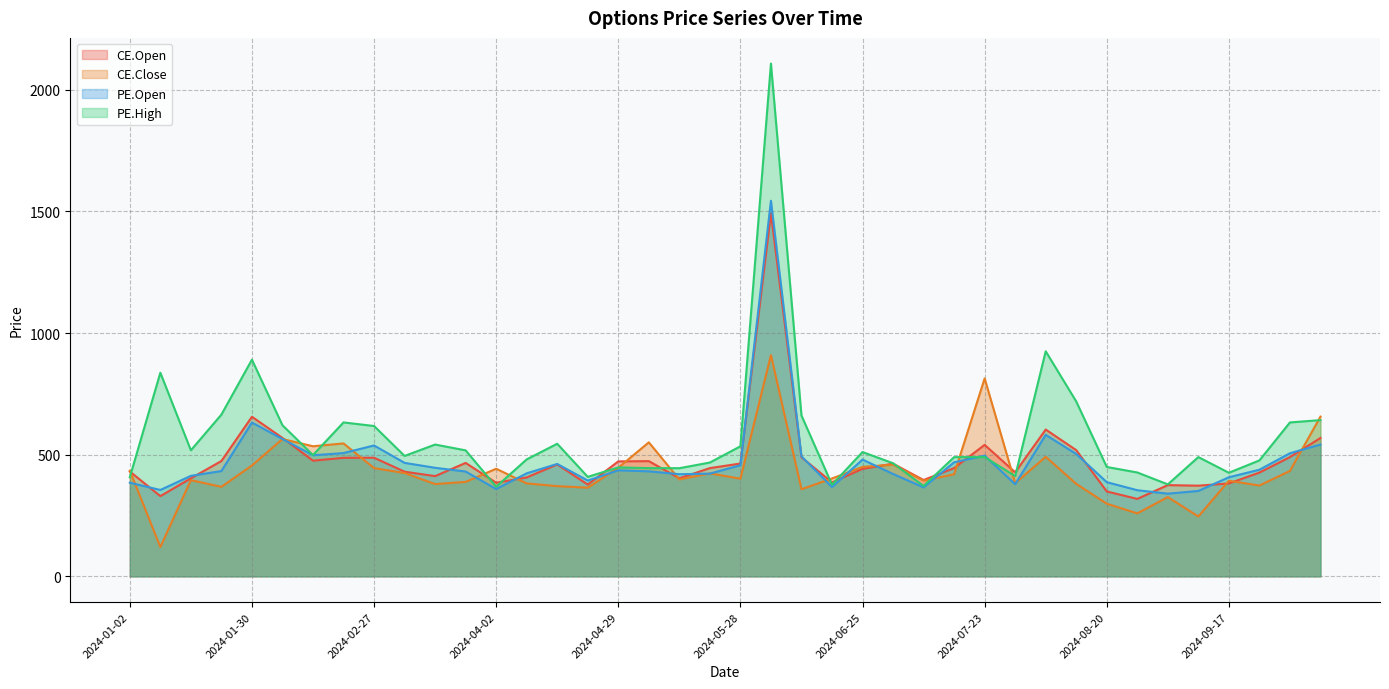

True or false: CE.Open has more than 1 points higher than both neighbors.

True